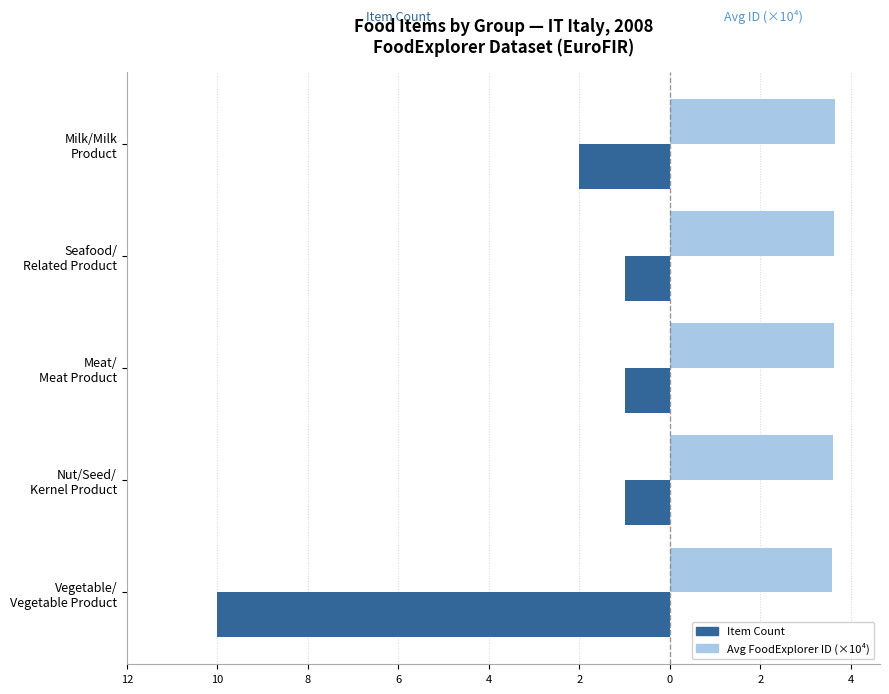

What is the highest value of the Avg FoodExplorer ID (×10⁴) series?

3.6